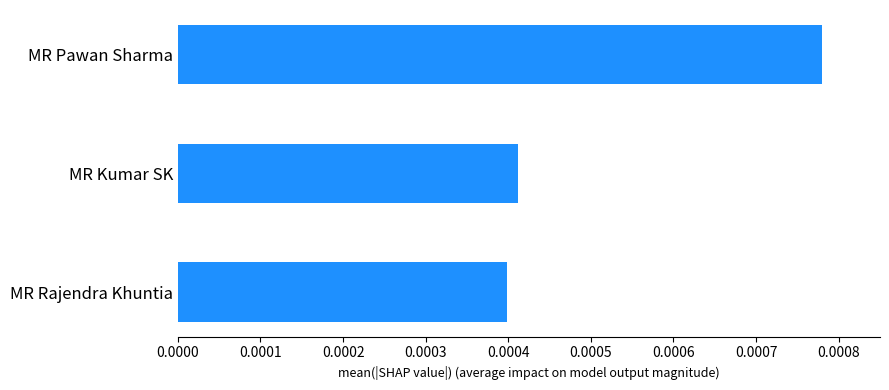

Which has a higher value, MR Rajendra Khuntia or MR Pawan Sharma?

MR Pawan Sharma